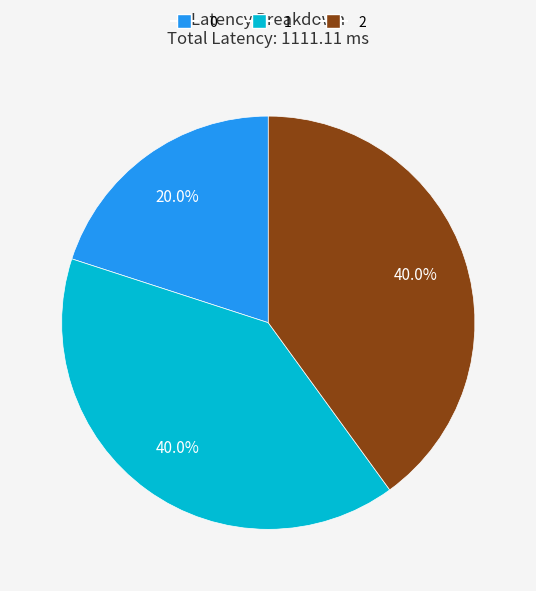

Between 2 and 0, which is larger?

2